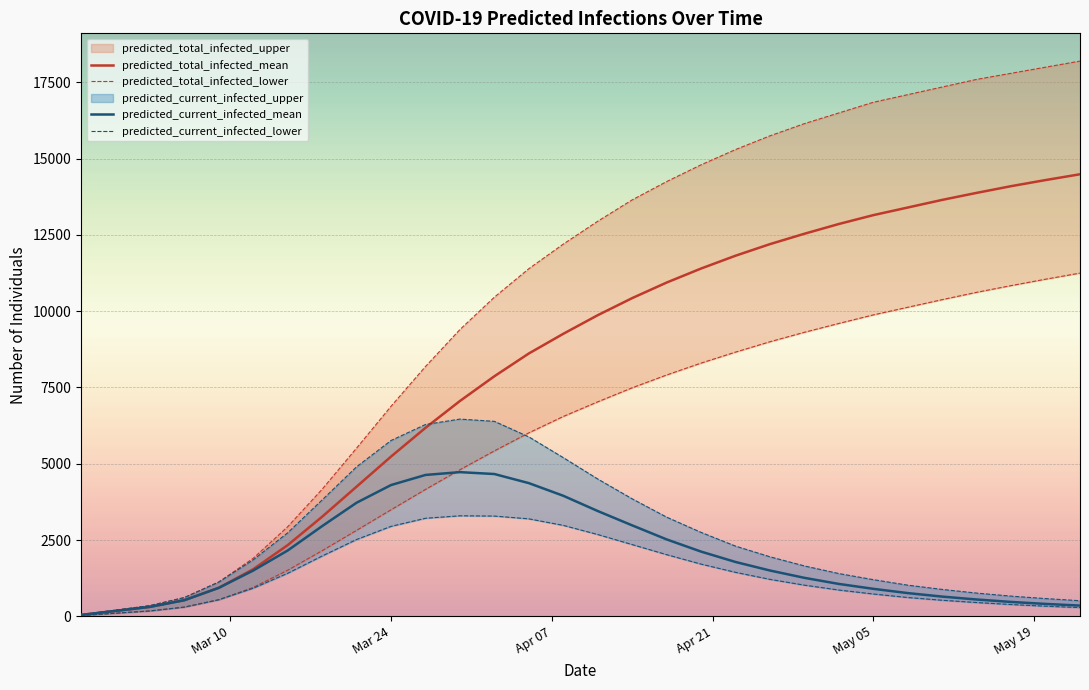

What is the value of the predicted_current_infected_mean point at the 29th from the left?

405